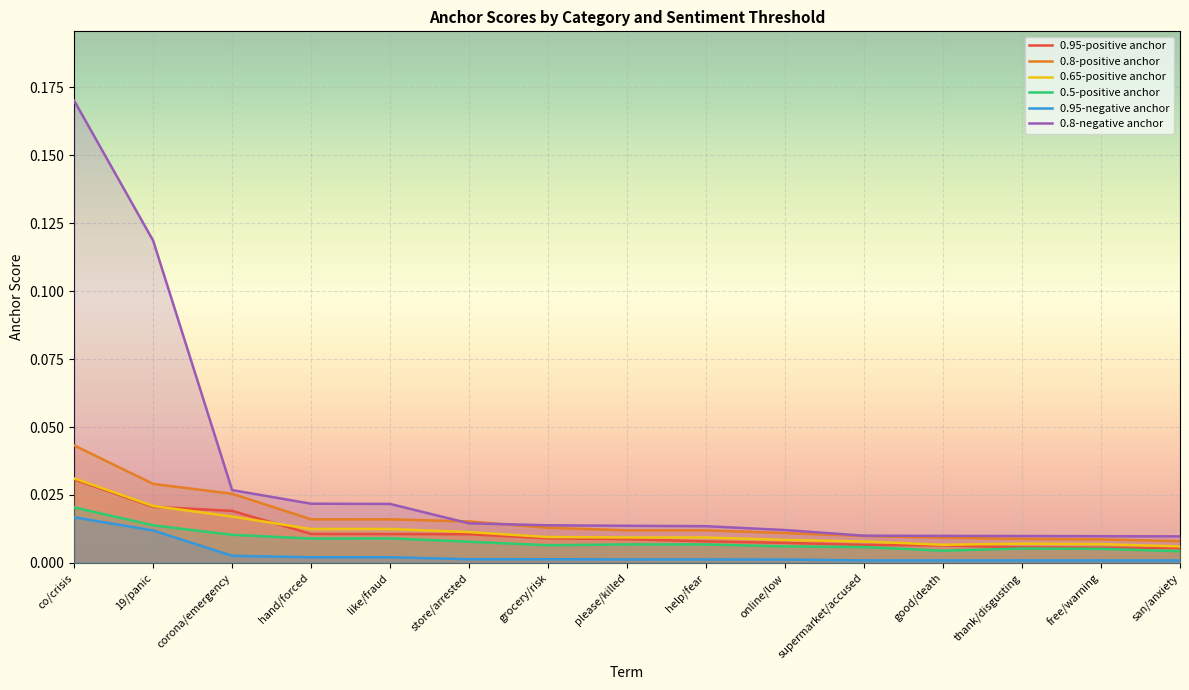

True or false: 0.95-positive anchor has more than 1 points higher than both neighbors.

False